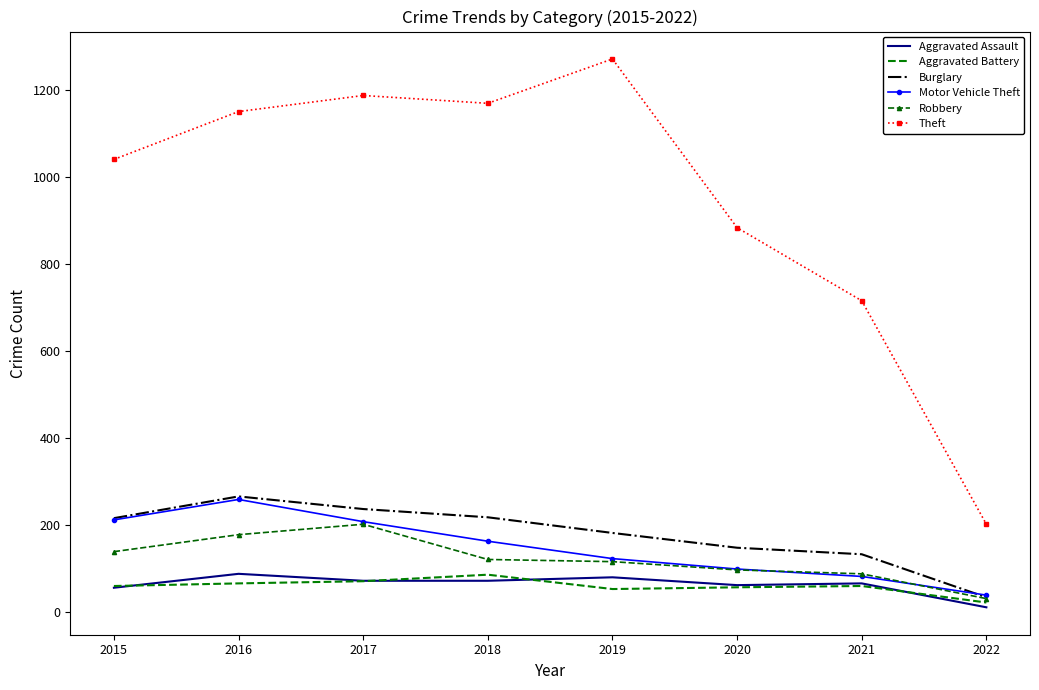

The Theft series shows 1127 at 2021. True or false?

False